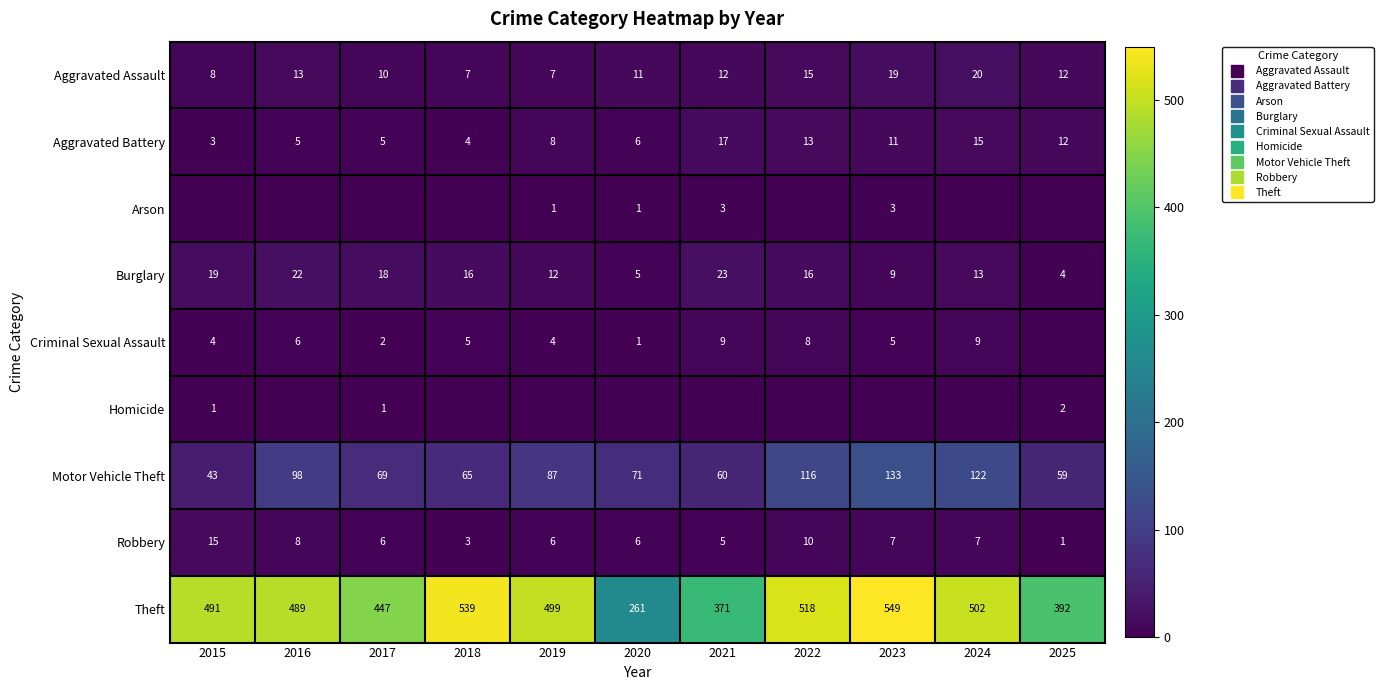

Which series changed the most between 2015 and 2019?

Motor Vehicle Theft